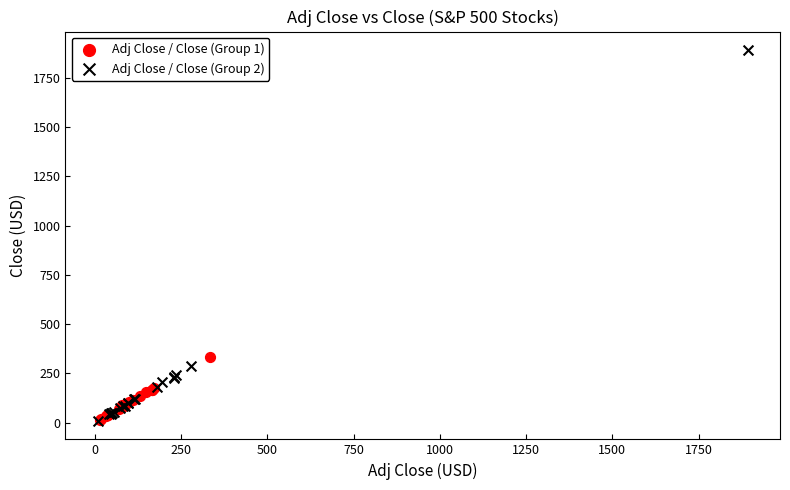

Which series has the widest spread of Y values?

Adj Close / Close (Group 2)